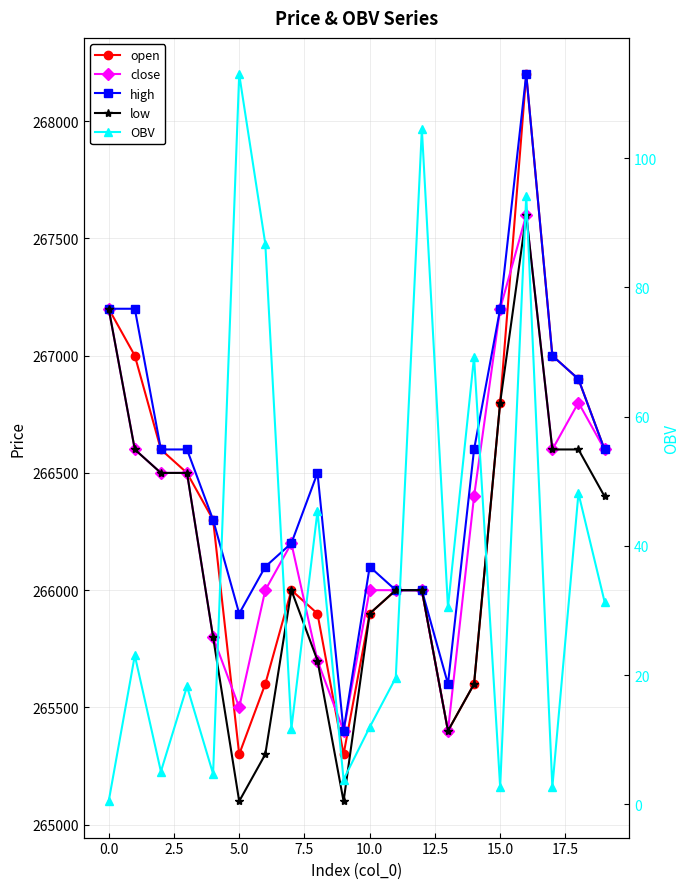

Reading left to right, extract all data points from this chart.

open: 267200.0	267000.0	266600.0	266500.0	266300.0	265300.0	265600.0	266000.0	265900.0	265300.0	265900.0	266000.0	266000.0	265400.0	265600.0	266800.0	268200.0	267000.0	266900.0	266600.0
close: 267200.0	266600.0	266500.0	266500.0	265800.0	265500.0	266000.0	266200.0	265700.0	265400.0	266000.0	266000.0	266000.0	265400.0	266400.0	267200.0	267600.0	266600.0	266800.0	266600.0
high: 267200.0	267200.0	266600.0	266600.0	266300.0	265900.0	266100.0	266200.0	266500.0	265400.0	266100.0	266000.0	266000.0	265600.0	266600.0	267200.0	268200.0	267000.0	266900.0	266600.0
low: 267200.0	266600.0	266500.0	266500.0	265800.0	265100.0	265300.0	266000.0	265700.0	265100.0	265900.0	266000.0	266000.0	265400.0	265600.0	266800.0	267600.0	266600.0	266600.0	266400.0
OBV: 0.5	23.1	5.1	18.3	4.7	113.0	86.8	11.7	45.4	3.9	12.0	19.6	104.5	30.5	69.2	2.7	94.2	2.7	48.1	31.4